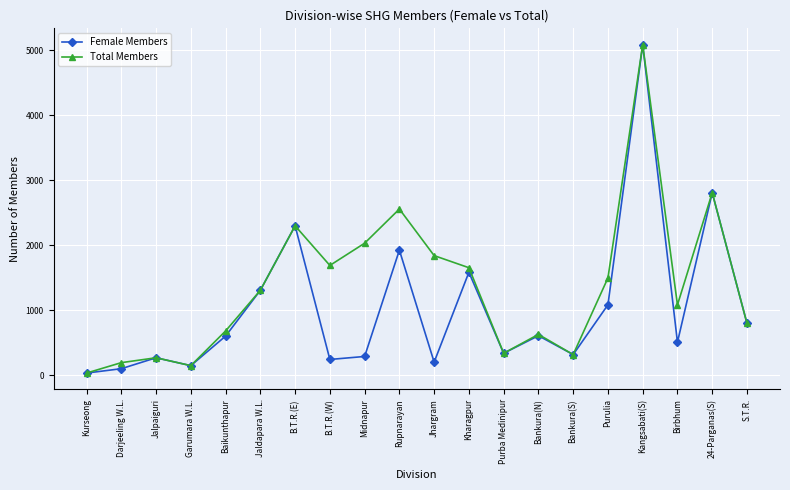

List the series in order of their overall mean, highest first.

Total Members, Female Members